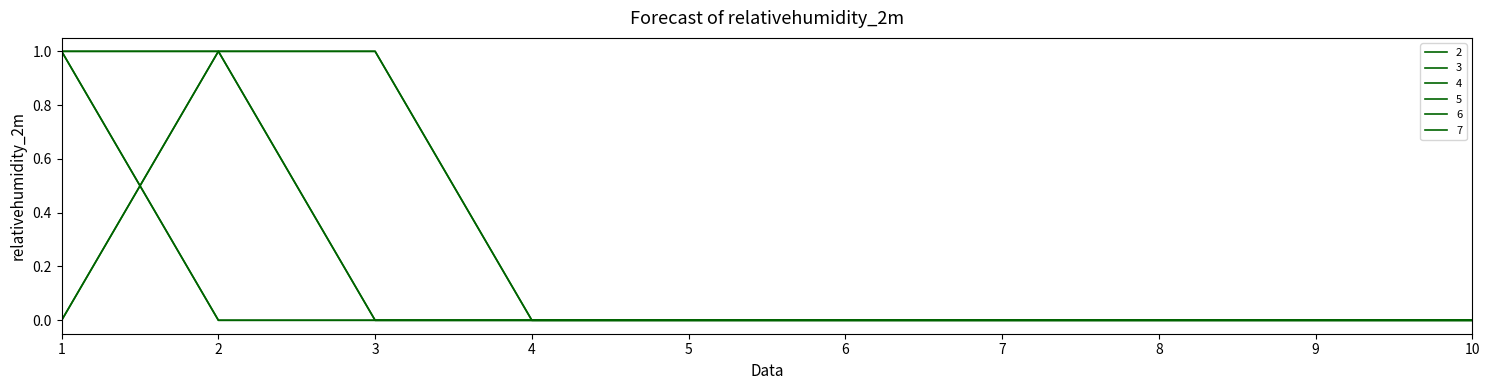

The value of 5 at 9 is 0. True or false?

True